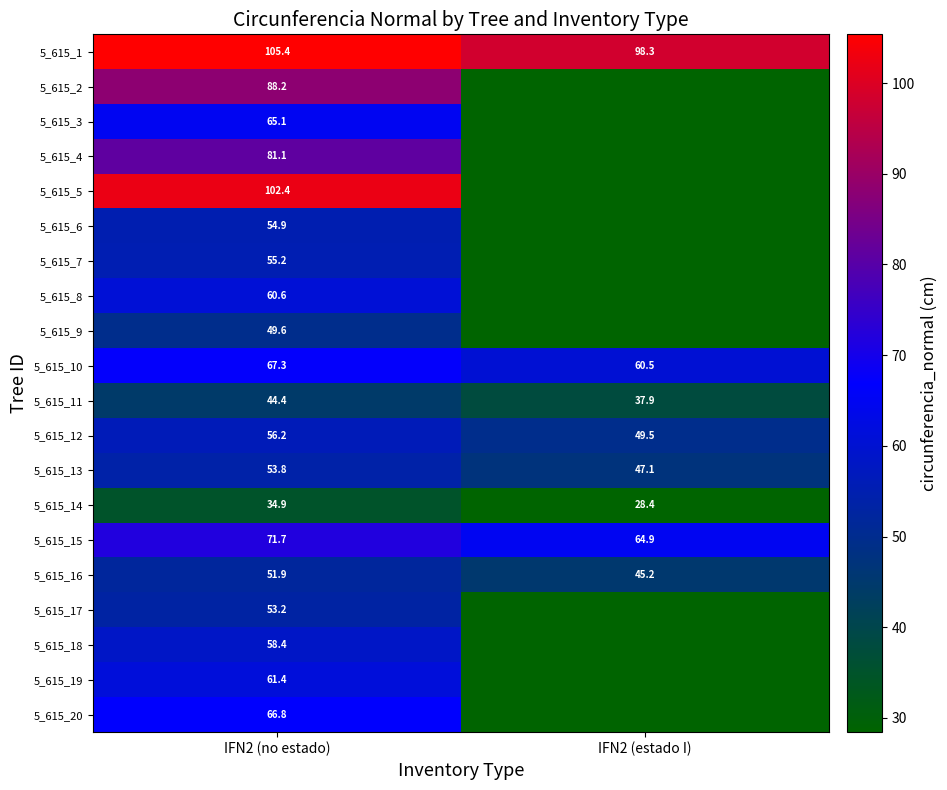

Rank the categories by 5_615_15 value from highest to lowest.

IFN2 (no estado), IFN2 (estado I)